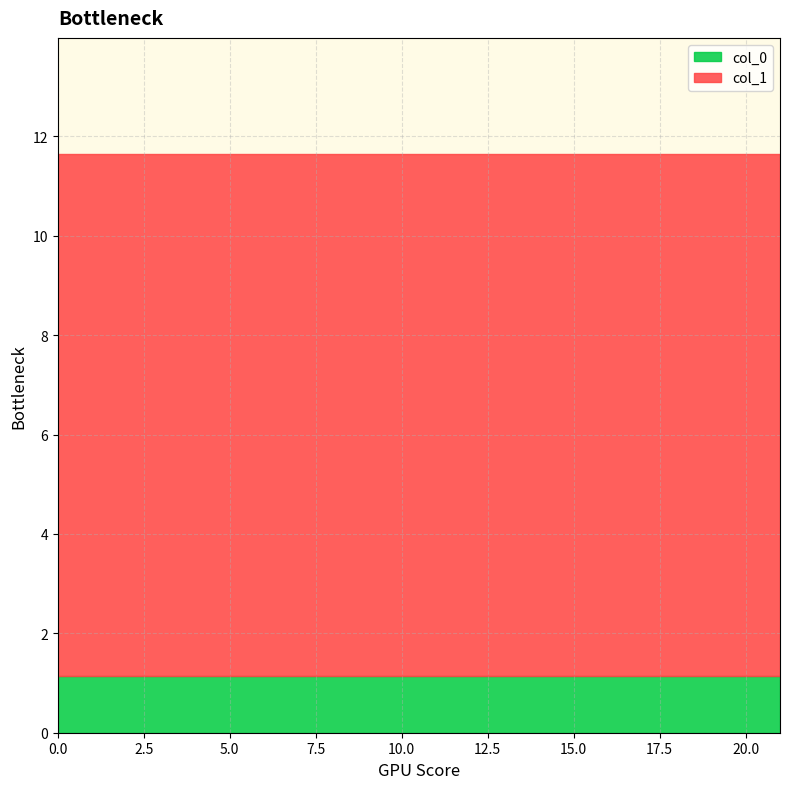

The value of col_0 at 0.0 is 2.0. True or false?

False